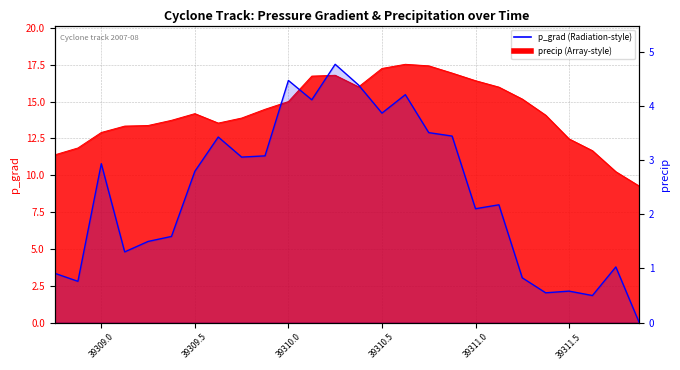

Where do precip and p_grad first cross each other?

39309.875 and 39310.0